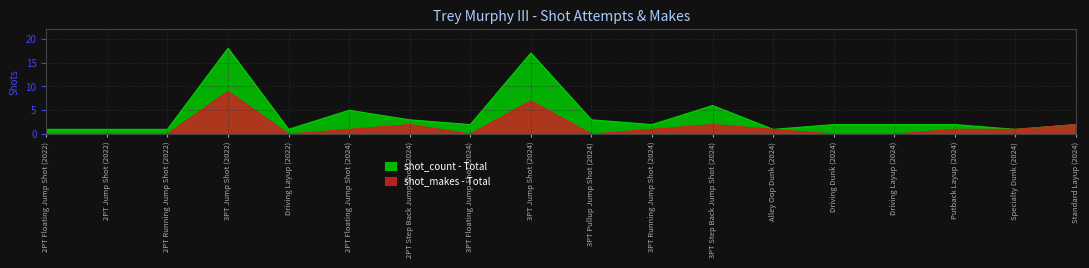

How many interior local valleys does the shot_count series have?

5